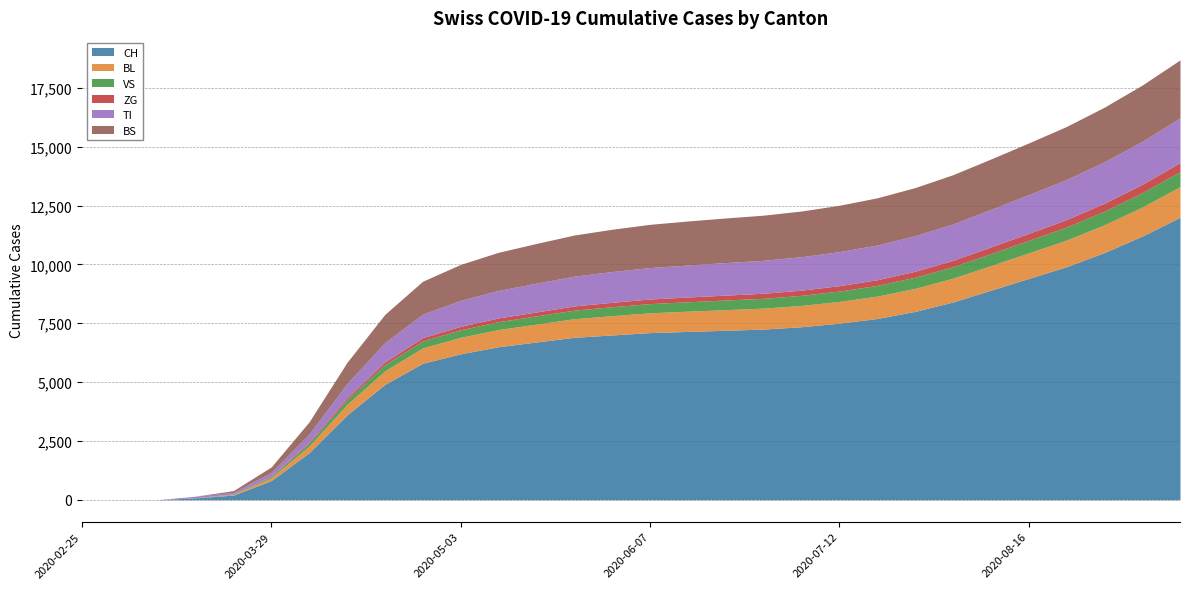

Reading left to right, extract all data points from this chart.

CH: 2020-02-25=0	2020-03-01=0	2020-03-08=3	2020-03-15=79	2020-03-22=196	2020-03-29=814	2020-04-05=2000	2020-04-12=3600	2020-04-19=4900	2020-04-26=5800	2020-05-03=6200	2020-05-10=6500	2020-05-17=6700	2020-05-24=6900	2020-05-31=7000	2020-06-07=7100	2020-06-14=7150	2020-06-21=7200	2020-06-28=7250	2020-07-05=7350	2020-07-12=7500	2020-07-19=7700	2020-07-26=8000	2020-08-02=8400	2020-08-09=8900	2020-08-16=9400	2020-08-23=9900	2020-08-30=10500	2020-09-06=11200	2020-09-13=12000
BL: 2020-02-25=0	2020-03-01=0	2020-03-08=0	2020-03-15=5	2020-03-22=25	2020-03-29=123	2020-04-05=280	2020-04-12=450	2020-04-19=580	2020-04-26=650	2020-05-03=700	2020-05-10=730	2020-05-17=760	2020-05-24=790	2020-05-31=820	2020-06-07=840	2020-06-14=860	2020-06-21=875	2020-06-28=890	2020-07-05=905	2020-07-12=925	2020-07-19=950	2020-07-26=980	2020-08-02=1010	2020-08-09=1045	2020-08-16=1085	2020-08-23=1130	2020-08-30=1180	2020-09-06=1235	2020-09-13=1300
VS: 2020-02-25=0	2020-03-01=0	2020-03-08=0	2020-03-15=6	2020-03-22=19	2020-03-29=54	2020-04-05=120	2020-04-12=200	2020-04-19=260	2020-04-26=300	2020-05-03=320	2020-05-10=335	2020-05-17=350	2020-05-24=365	2020-05-31=380	2020-06-07=392	2020-06-14=400	2020-06-21=410	2020-06-28=418	2020-07-05=428	2020-07-12=440	2020-07-19=455	2020-07-26=472	2020-08-02=490	2020-08-09=510	2020-08-16=532	2020-08-23=555	2020-08-30=580	2020-09-06=608	2020-09-13=640
ZG: 2020-02-25=0	2020-03-01=0	2020-03-08=0	2020-03-15=0	2020-03-22=5	2020-03-29=21	2020-04-05=50	2020-04-12=85	2020-04-19=115	2020-04-26=135	2020-05-03=148	2020-05-10=158	2020-05-17=168	2020-05-24=178	2020-05-31=188	2020-06-07=196	2020-06-14=202	2020-06-21=208	2020-06-28=214	2020-07-05=221	2020-07-12=230	2020-07-19=241	2020-07-26=254	2020-08-02=268	2020-08-09=283	2020-08-16=299	2020-08-23=317	2020-08-30=337	2020-09-06=358	2020-09-13=382
TI: 2020-02-25=0	2020-03-01=0	2020-03-08=0	2020-03-15=61	2020-03-22=70	2020-03-29=155	2020-04-05=340	2020-04-12=600	2020-04-19=820	2020-04-26=1000	2020-05-03=1100	2020-05-10=1170	2020-05-17=1220	2020-05-24=1265	2020-05-31=1305	2020-06-07=1335	2020-06-14=1360	2020-06-21=1382	2020-06-28=1400	2020-07-05=1420	2020-07-12=1445	2020-07-19=1475	2020-07-26=1510	2020-08-02=1550	2020-08-09=1595	2020-08-16=1645	2020-08-23=1700	2020-08-30=1760	2020-09-06=1825	2020-09-13=1900
BS: 2020-02-25=0	2020-03-01=0	2020-03-08=0	2020-03-15=0	2020-03-22=73	2020-03-29=228	2020-04-05=520	2020-04-12=900	2020-04-19=1200	2020-04-26=1400	2020-05-03=1530	2020-05-10=1620	2020-05-17=1690	2020-05-24=1748	2020-05-31=1798	2020-06-07=1838	2020-06-14=1870	2020-06-21=1896	2020-06-28=1918	2020-07-05=1942	2020-07-12=1970	2020-07-19=2005	2020-07-26=2045	2020-08-02=2090	2020-08-09=2140	2020-08-16=2195	2020-08-23=2255	2020-08-30=2320	2020-09-06=2390	2020-09-13=2465